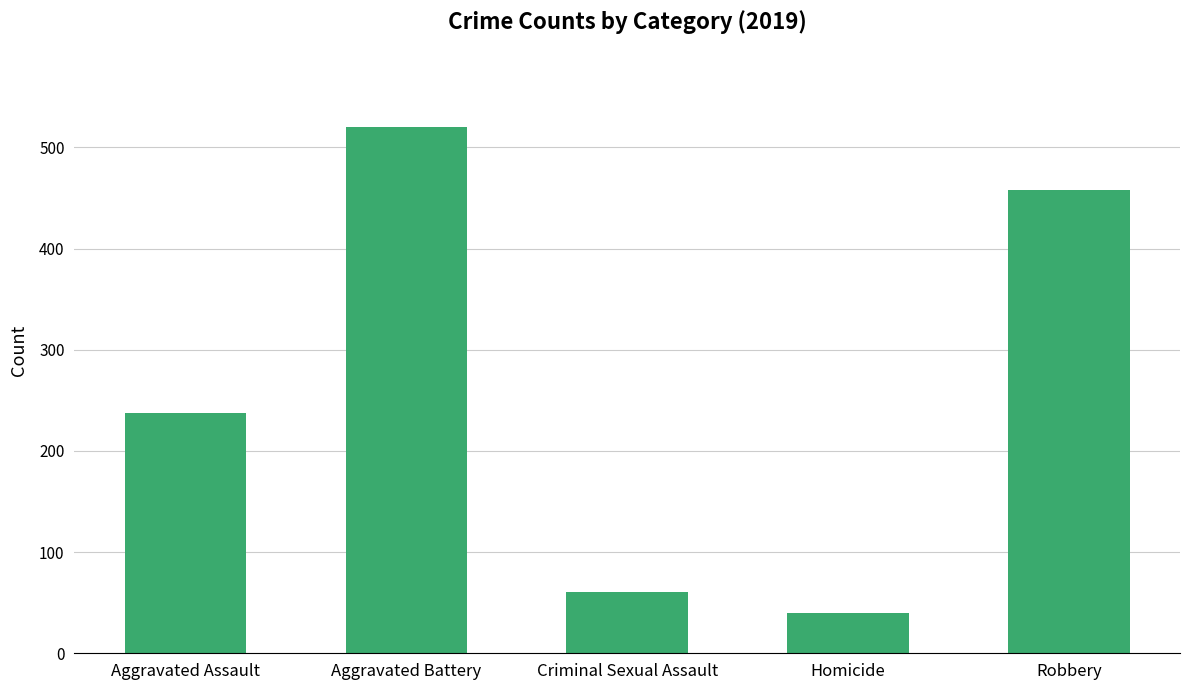

Reading right to left, extract all data points from this chart.

Robbery=458	Homicide=40	Criminal Sexual Assault=61	Aggravated Battery=520	Aggravated Assault=238